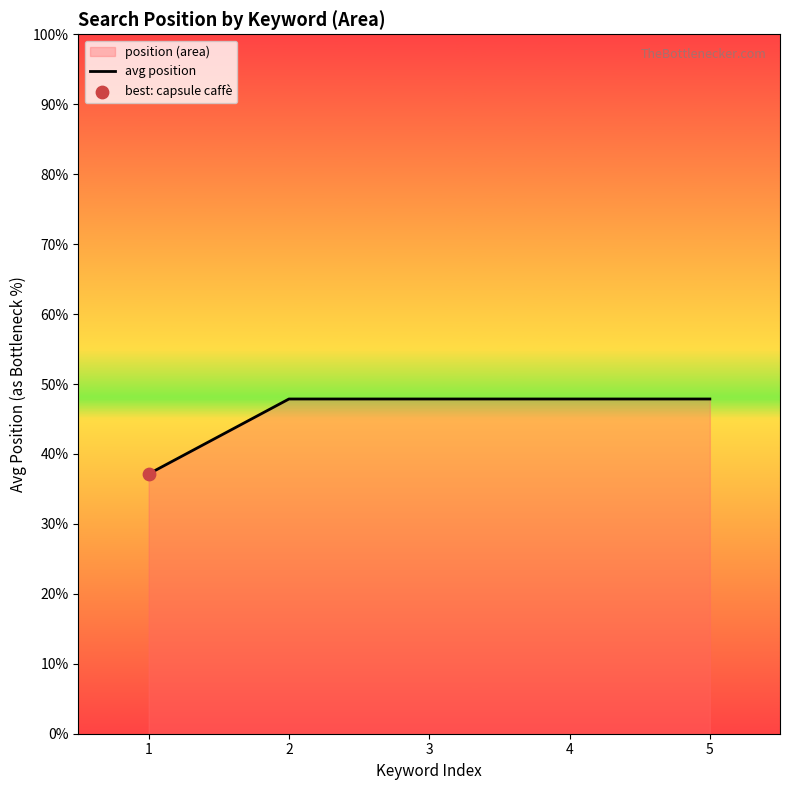

Approximately how many times larger is the value at 2 compared to 3?

1.0